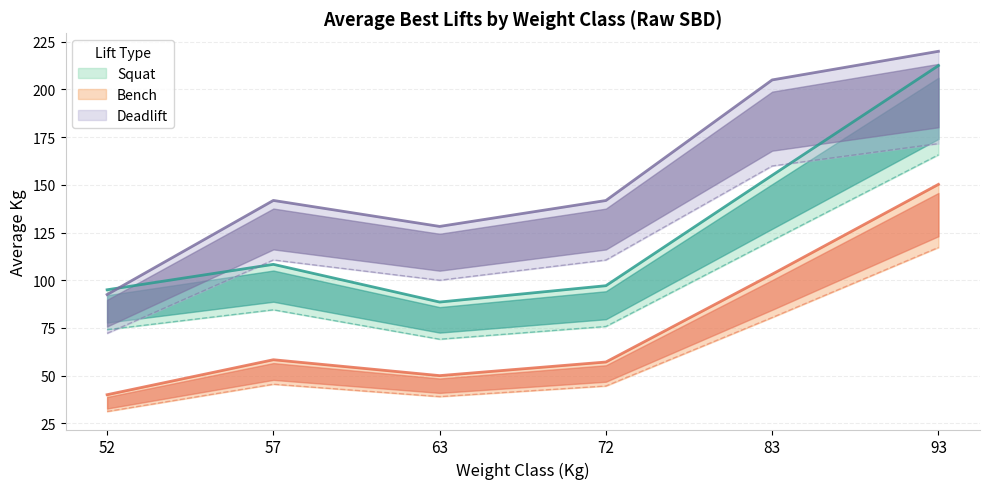

True or false: Best3SquatKg has a value of 113.5 at 93.

False